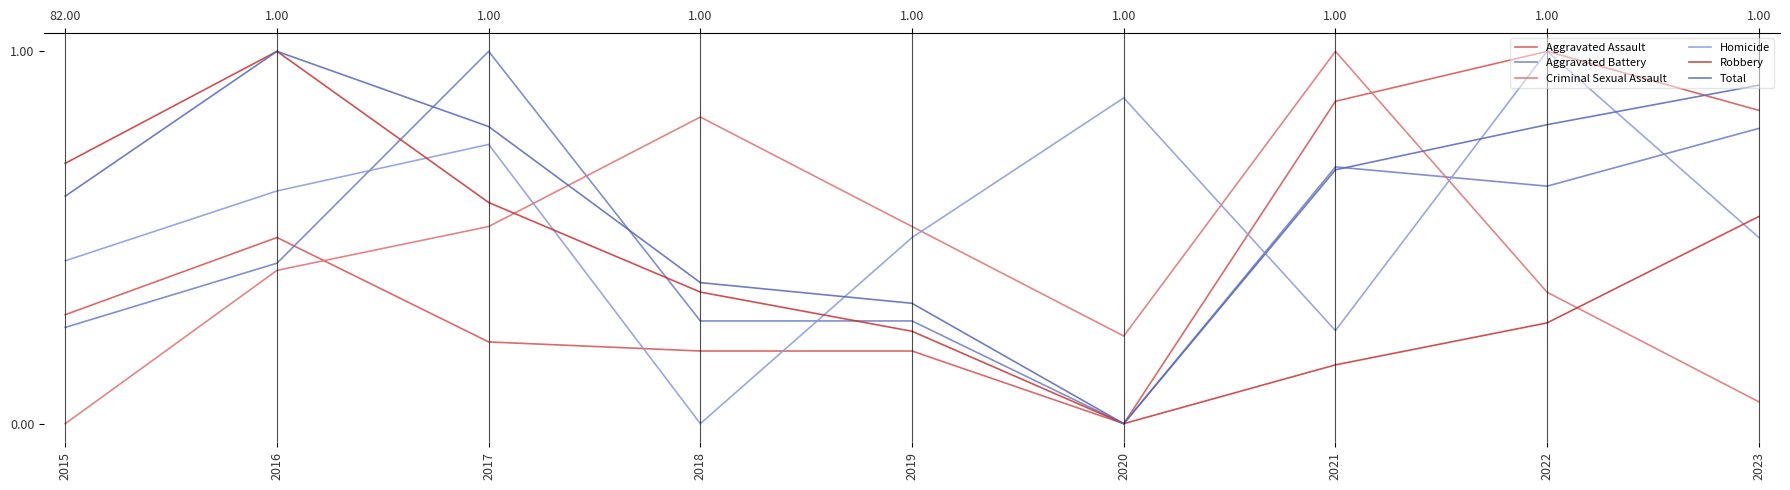

Reading left to right, what are all the values shown in this chart?

Aggravated Assault: 0.3	0.5	0.2	0.2	0.2	0.0	0.9	1.0	0.8
Aggravated Battery: 0.3	0.4	1.0	0.3	0.3	0.0	0.7	0.6	0.8
Criminal Sexual Assault: 0.0	0.4	0.5	0.8	0.5	0.2	1.0	0.4	0.1
Homicide: 0.4	0.6	0.8	0.0	0.5	0.9	0.2	1.0	0.5
Robbery: 0.7	1.0	0.6	0.4	0.2	0.0	0.2	0.3	0.6
Total: 0.6	1.0	0.8	0.4	0.3	0.0	0.7	0.8	0.9